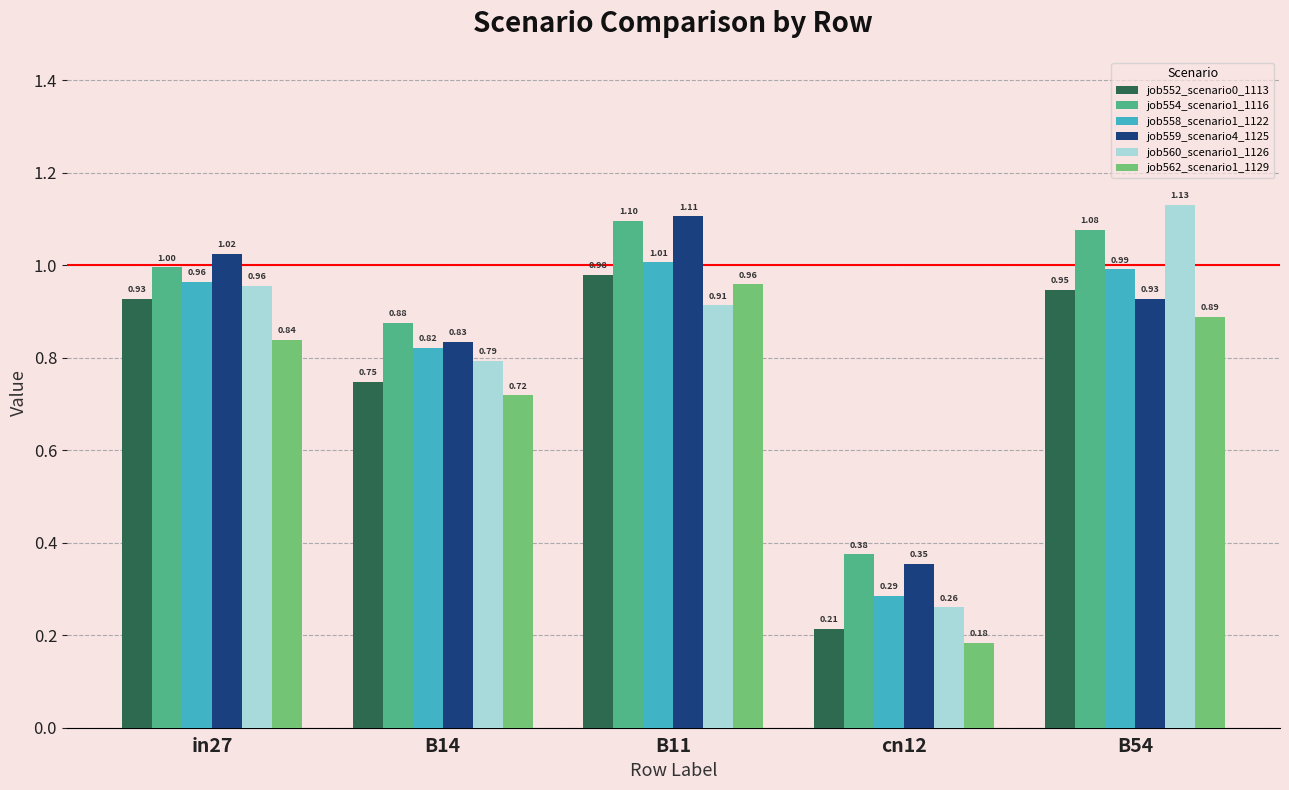

At B54, list the series in order from smallest to largest.

job562_scenario1_1129, job559_scenario4_1125, job552_scenario0_1113, job558_scenario1_1122, job554_scenario1_1116, job560_scenario1_1126